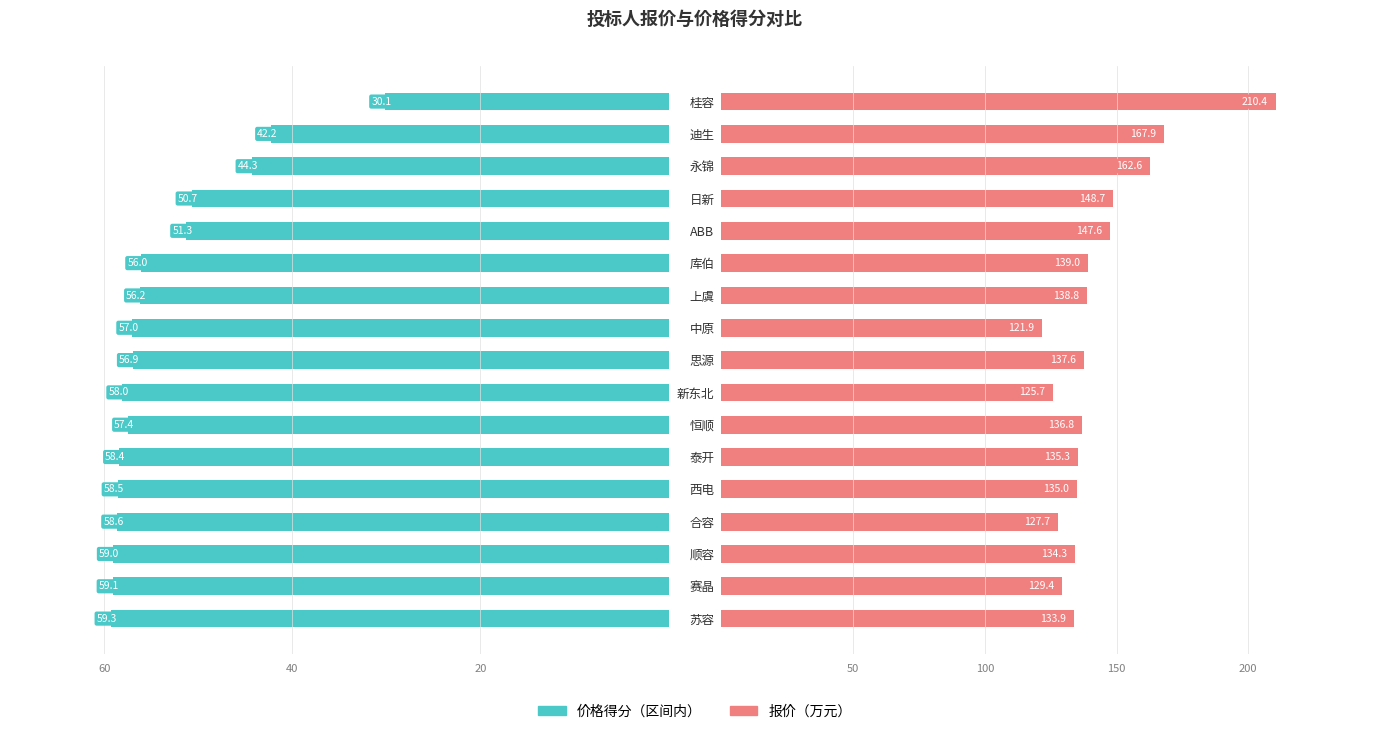

What is the greatest value displayed?

210.4